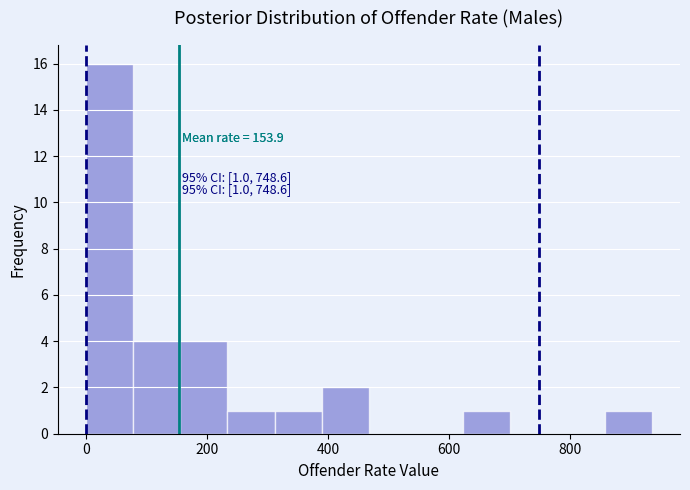

Around what value on the x-axis is the tallest bar? Give the approximate position of its centre, as read against the axis.

40